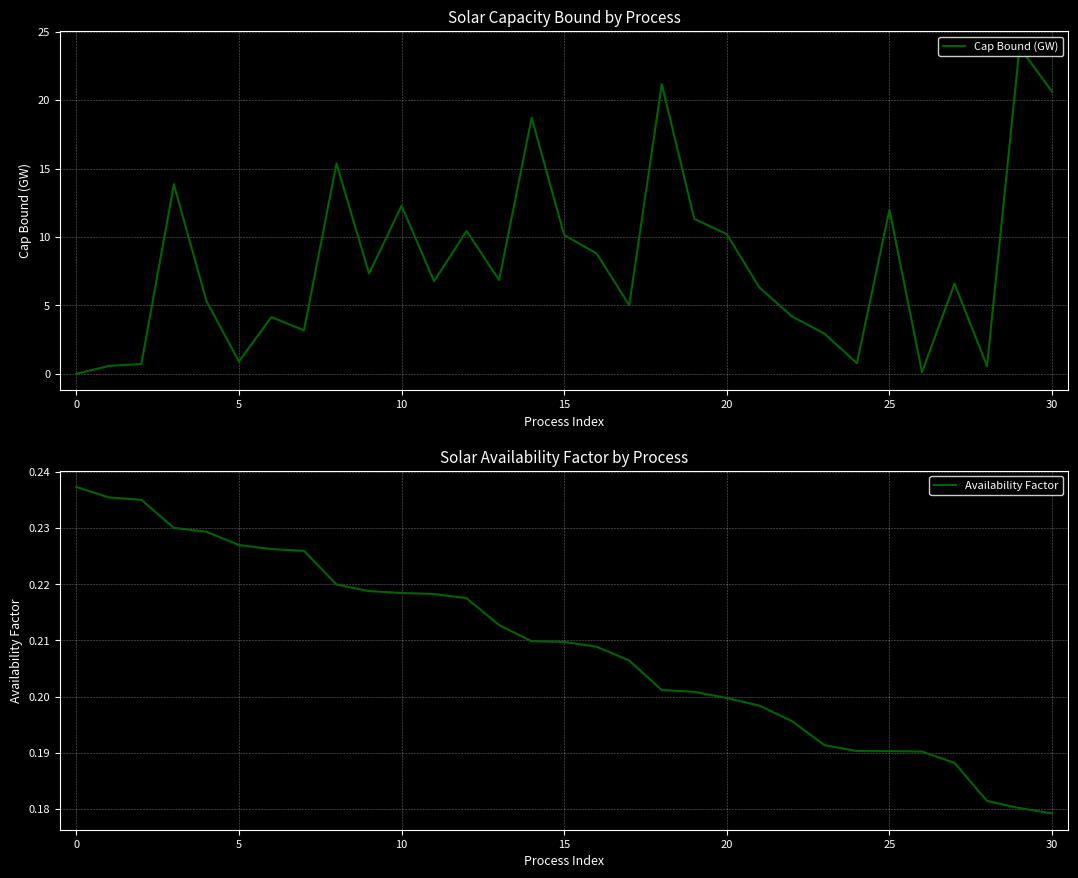

Read the Availability Factor value at 10.

0.2